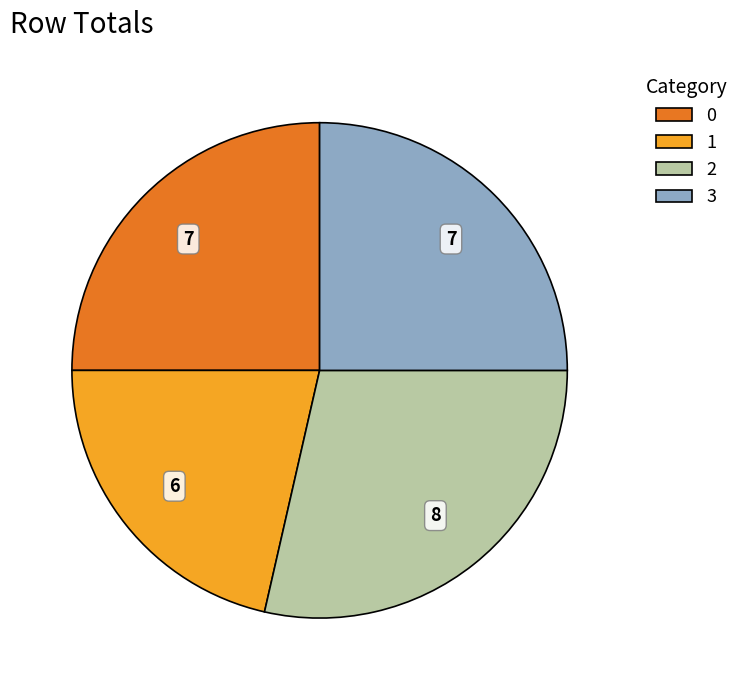

What is the ratio of the value at 3 to the value at 0?

1.0